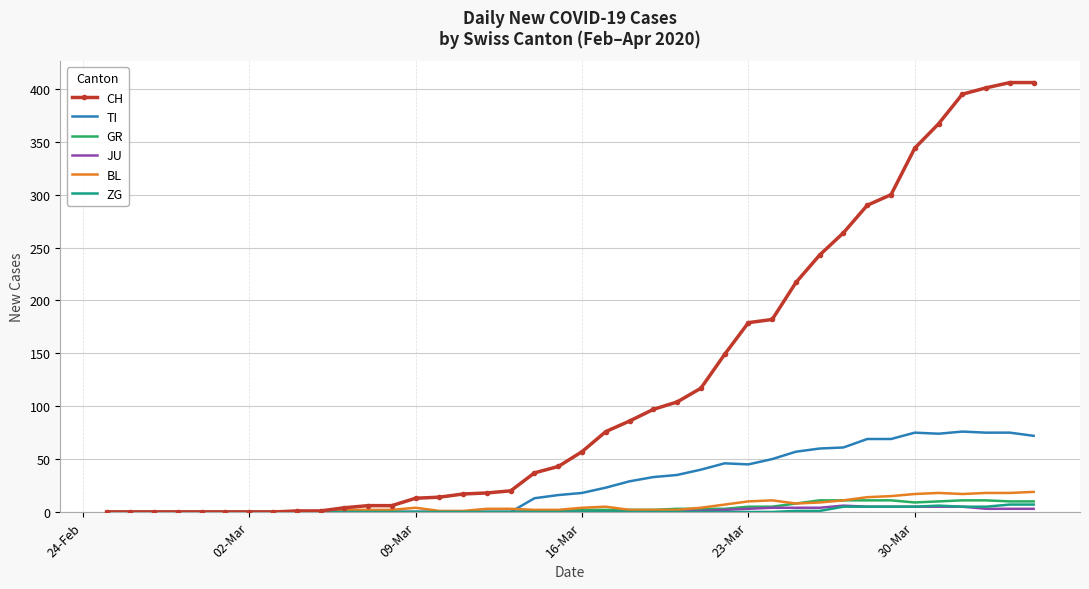

What is the highest value of the TI series?

76